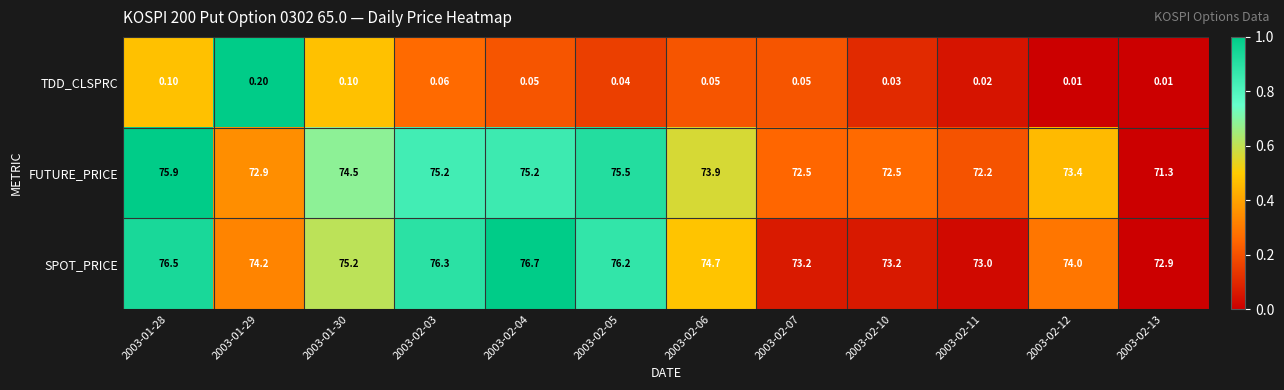

List the series in order of their peak value, highest first.

SPOT_PRICE, FUTURE_PRICE, TDD_CLSPRC